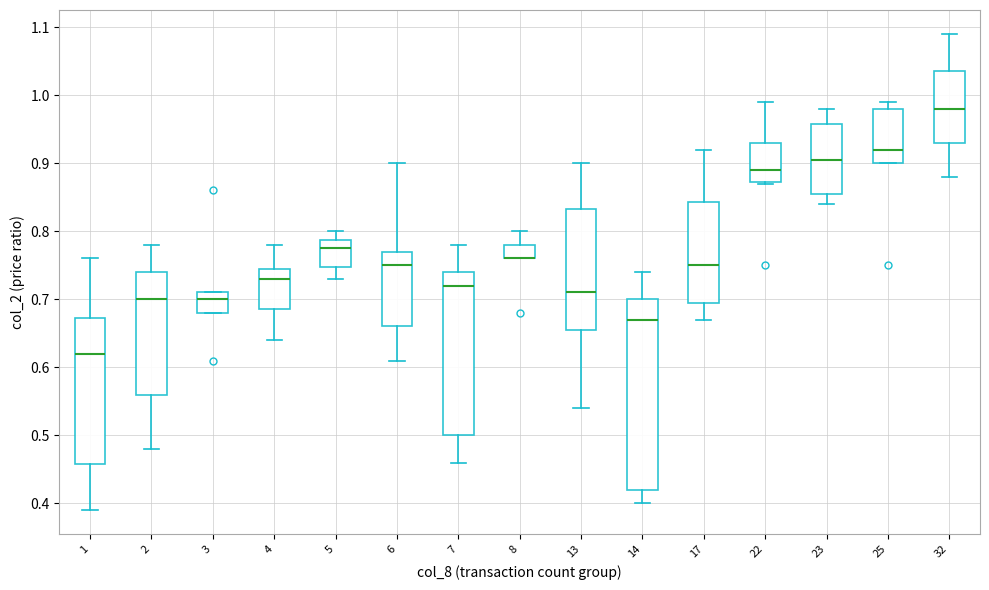

Comparing the boxes themselves (not the whiskers), which one is the tallest?

14